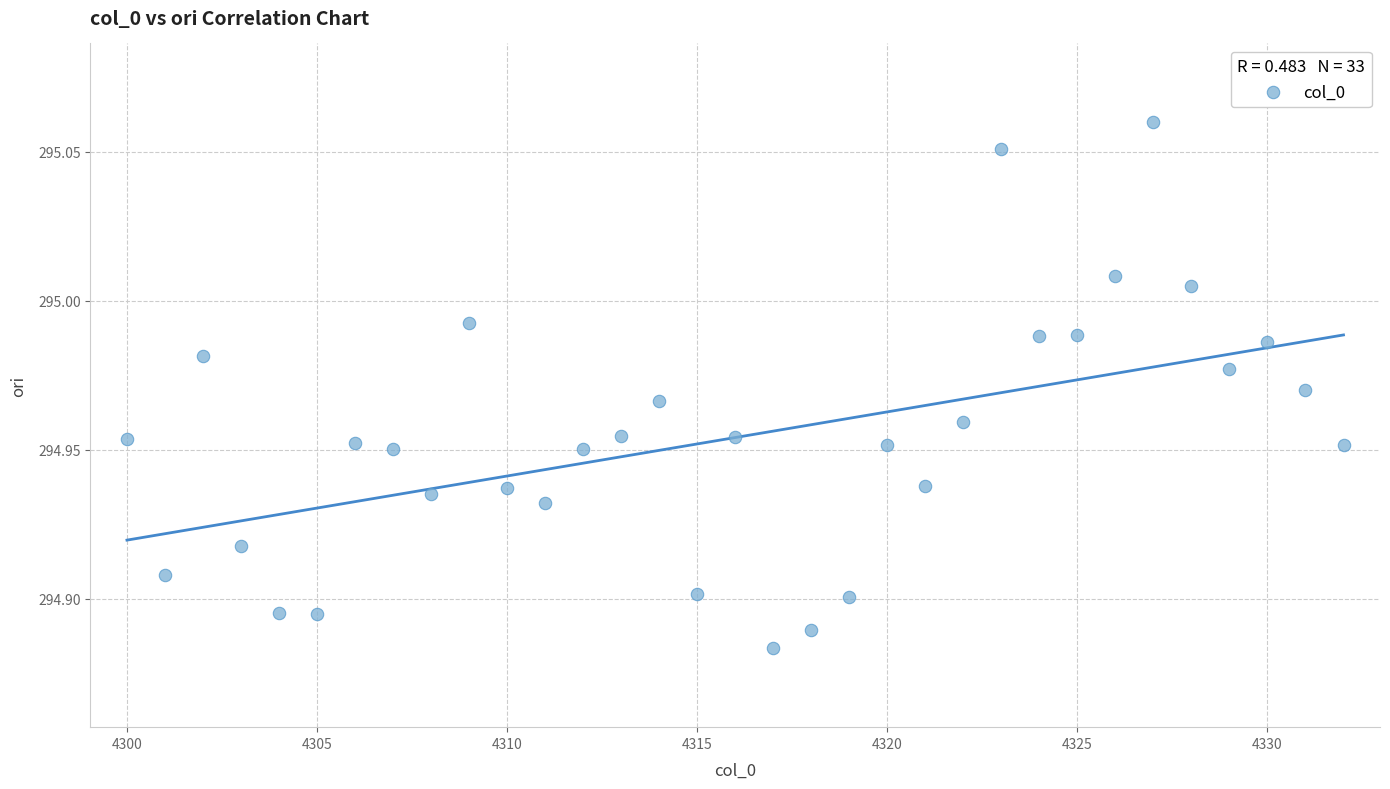

What is the range of X values (max minus min)?

32.0